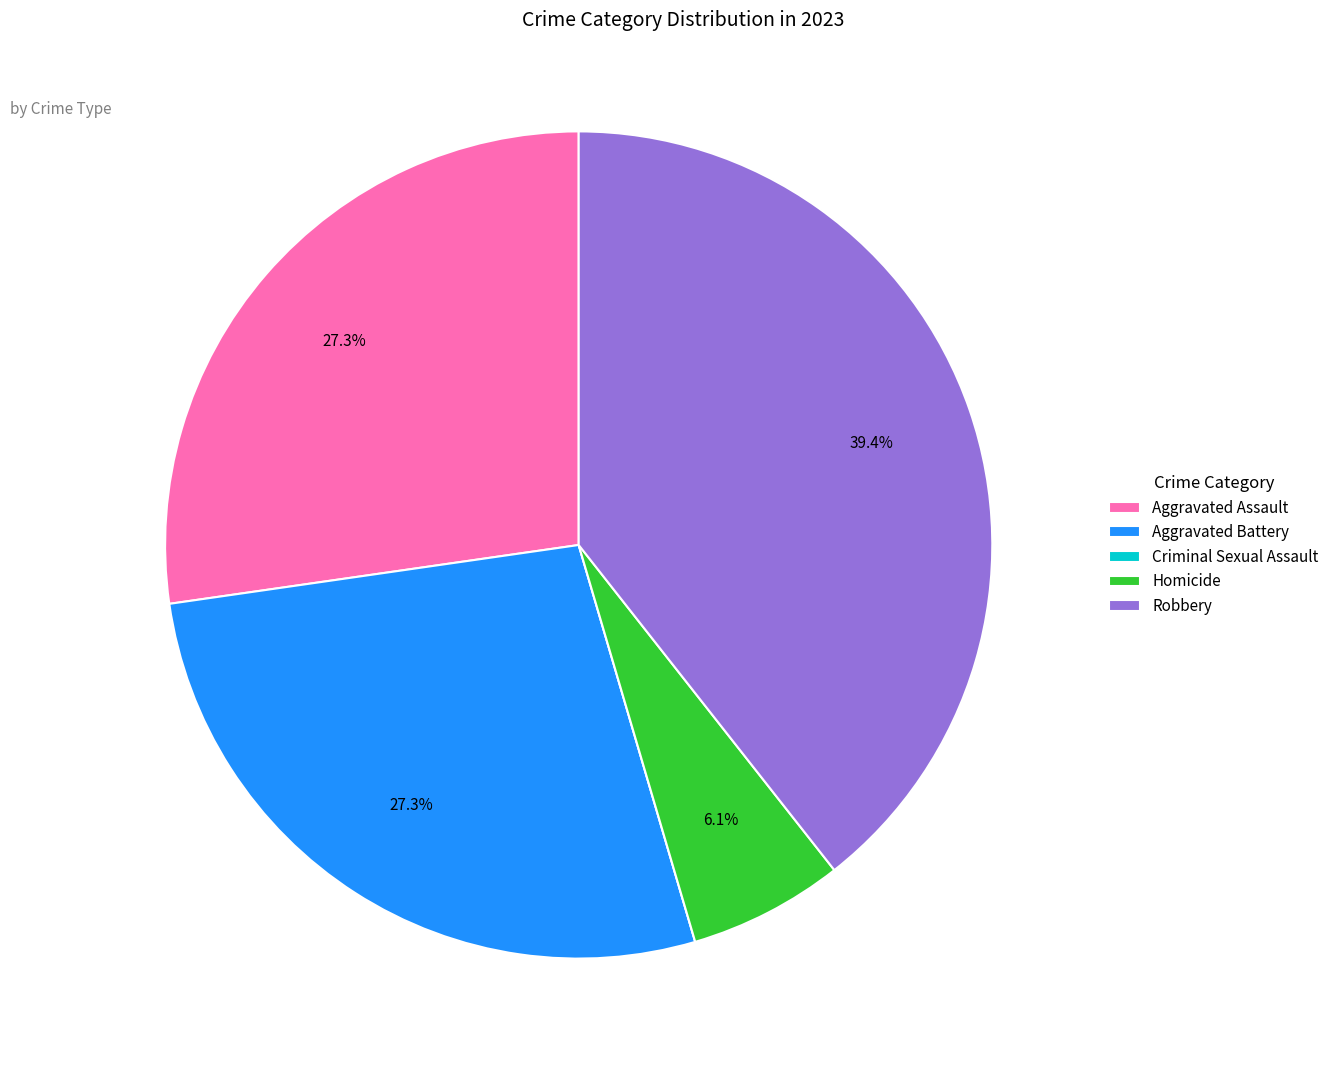

Is there a majority slice in this chart?

No